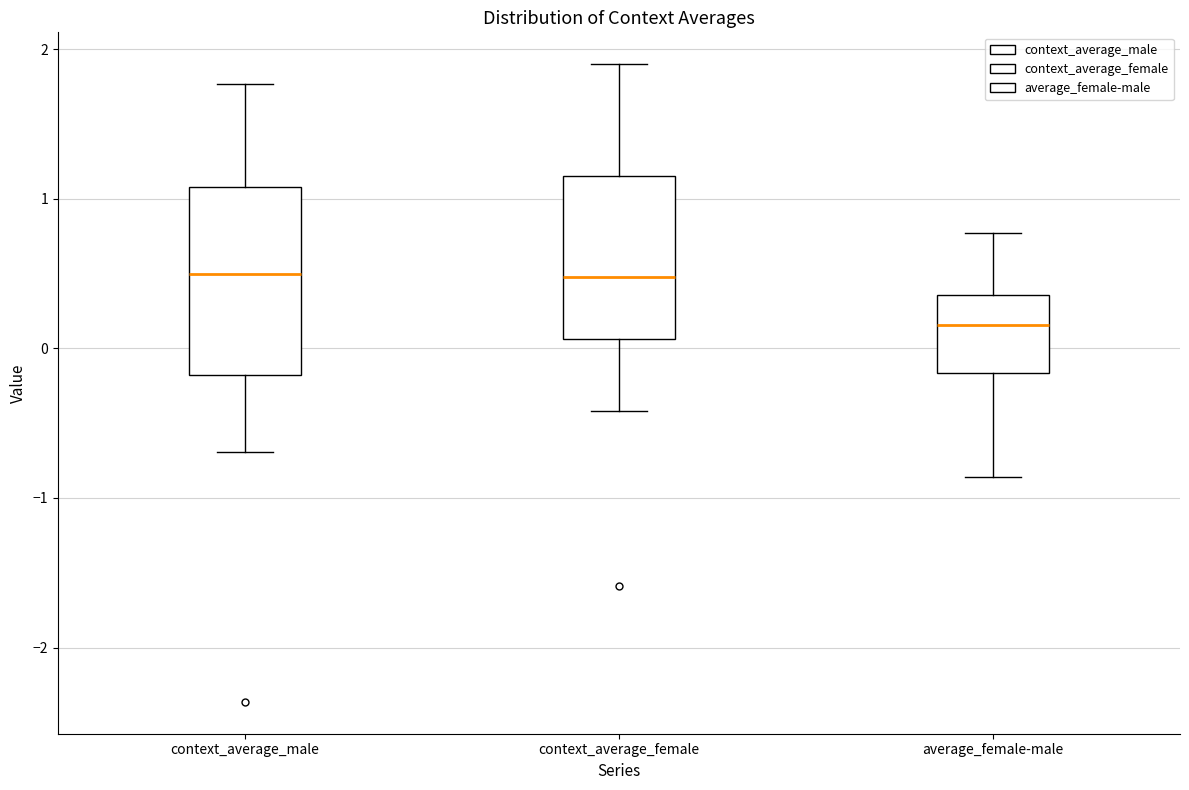

Reading left to right, read every box against the y-axis: the position of its median line, the range the box covers, and the ends of its whiskers. The values are not printed on the chart, so give them approximately, as read against the axis.

context_average_male: median 0.5, box -0.2 to 1.1, whiskers -0.7 to 1.8
context_average_female: median 0.5, box 0.1 to 1.2, whiskers -0.4 to 1.9
average_female-male: median 0.2, box -0.2 to 0.4, whiskers -0.9 to 0.8